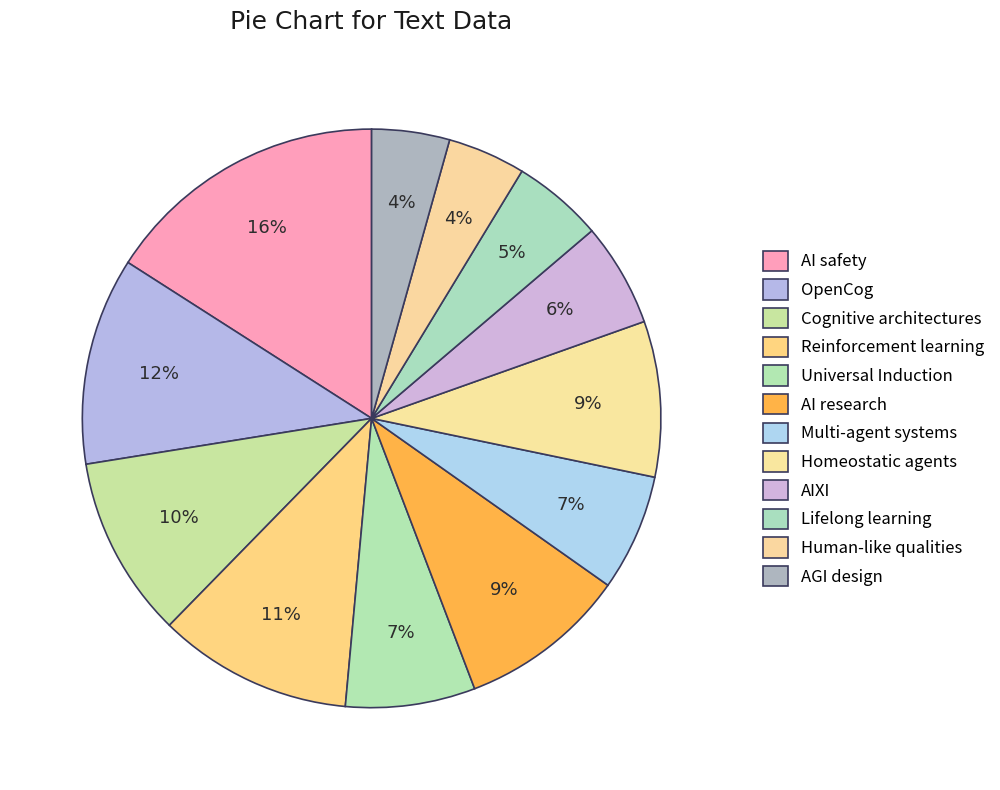

Count the number of slices in the pie.

12